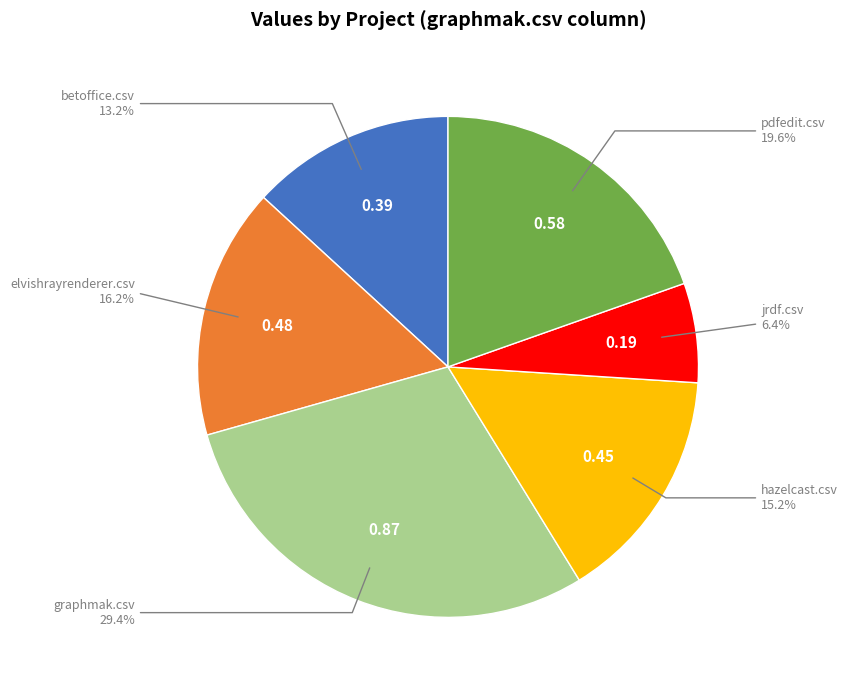

Does any single category account for the majority?

No